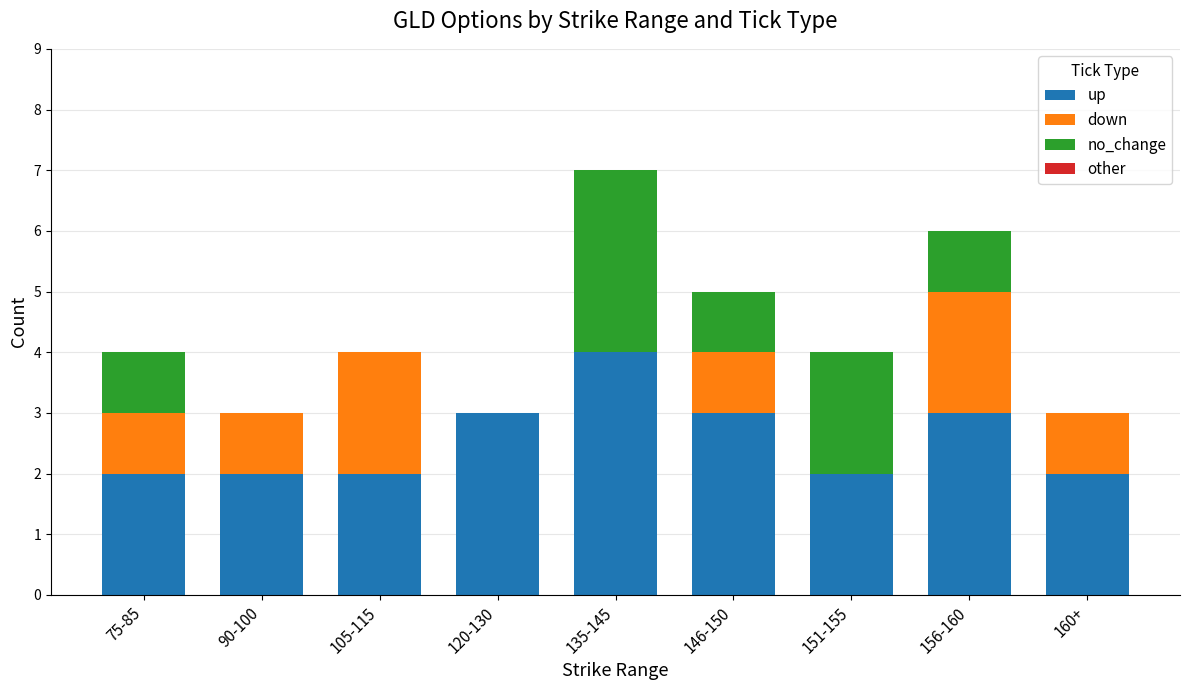

Which category has the highest value in the up series?

135-145